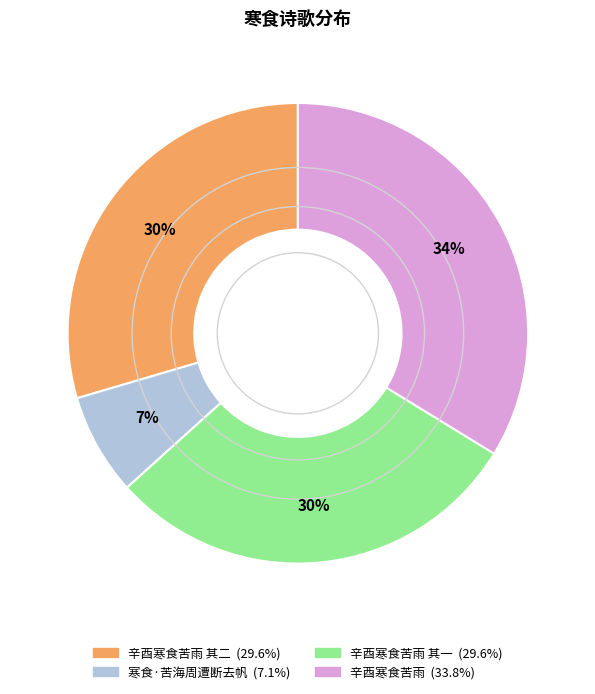

How many slices are in this pie chart?

4